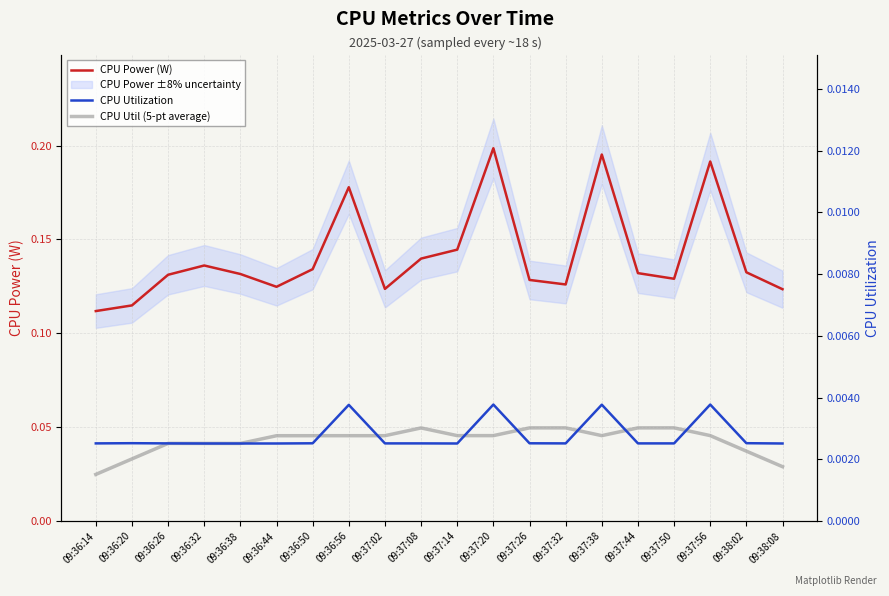

How many CPU Util (5-pt average) values are between 0 and 1?

20